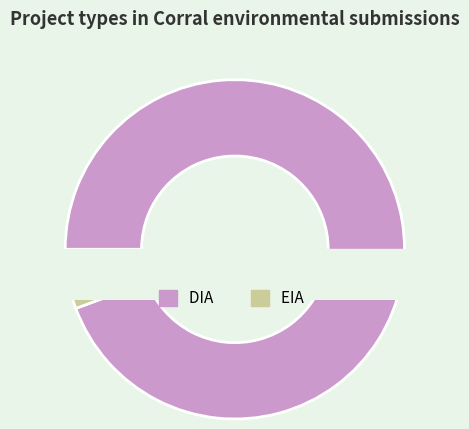

To the nearest percent, what is the difference between the largest and smallest slice percentages?

77%